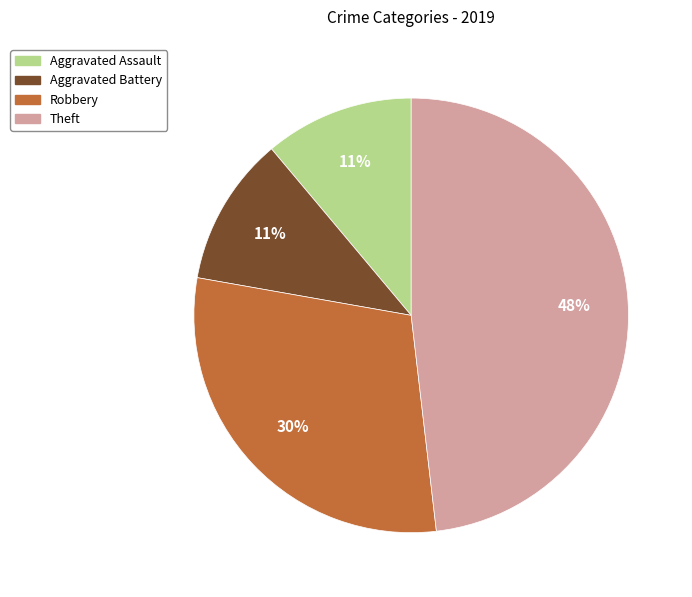

What is the ratio of the value at Aggravated Assault to the value at Robbery?

0.4